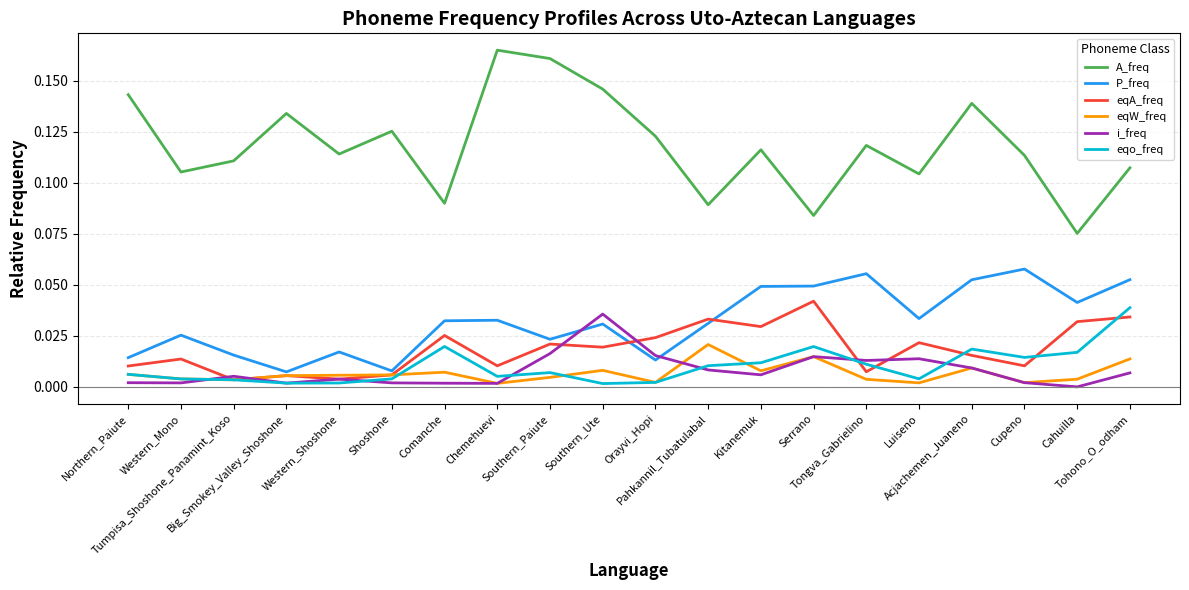

True or false: eqA_freq and eqo_freq intersect in this chart.

True